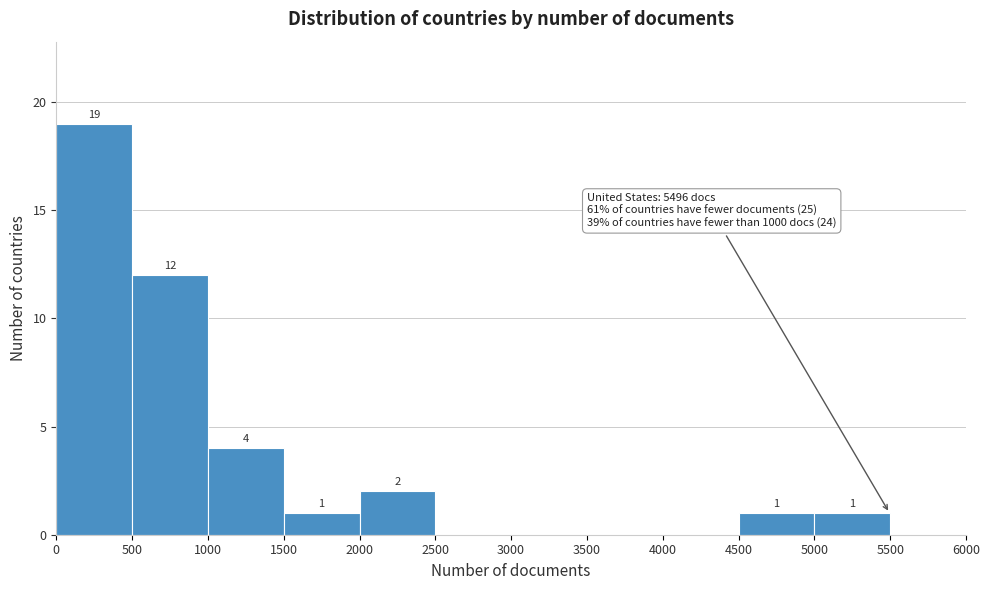

Which range on the x-axis has the tallest bar?

0 to 500